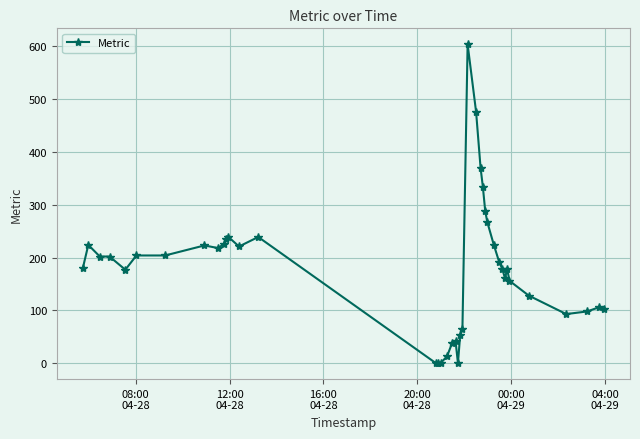

What is the difference between the maximum and minimum values?

604